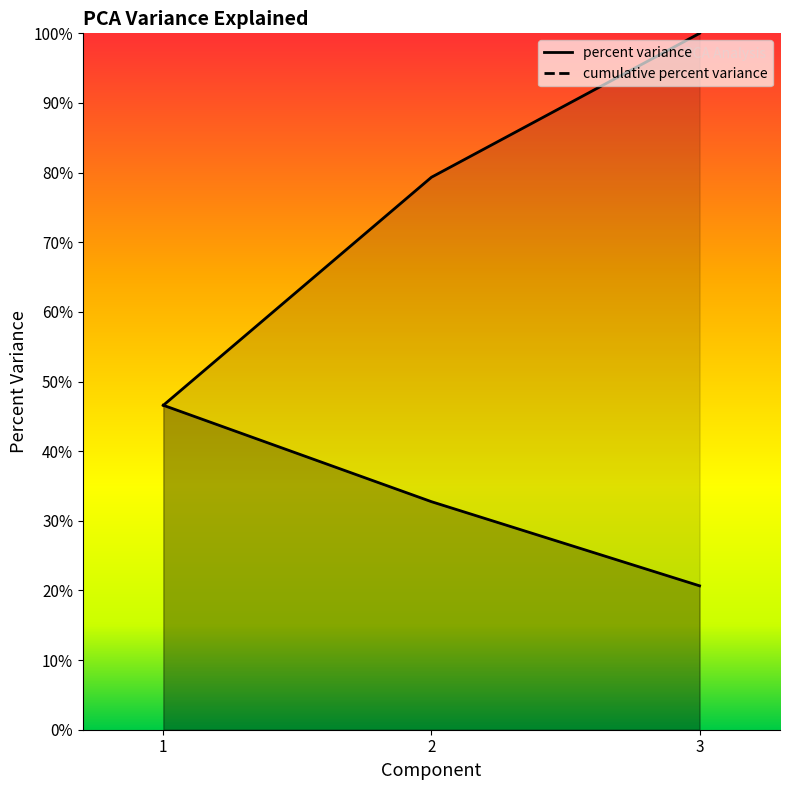

Between 1 and 2, which is larger?

1